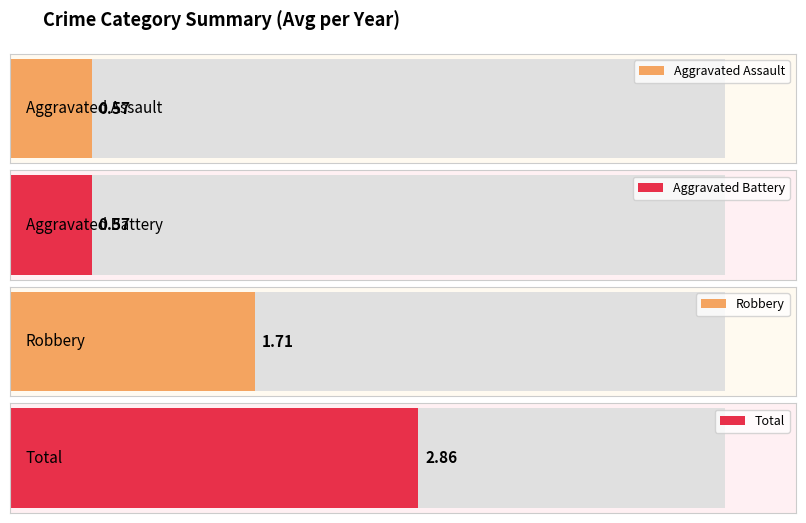

The value of Robbery at 2021 is 1. True or false?

False